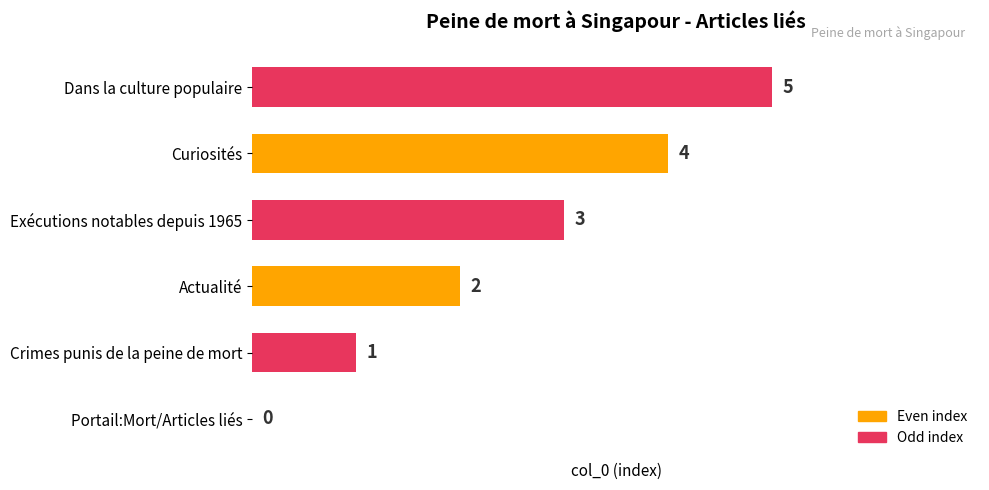

What is the sum of the values at Actualité and Crimes punis de la peine de mort?

3